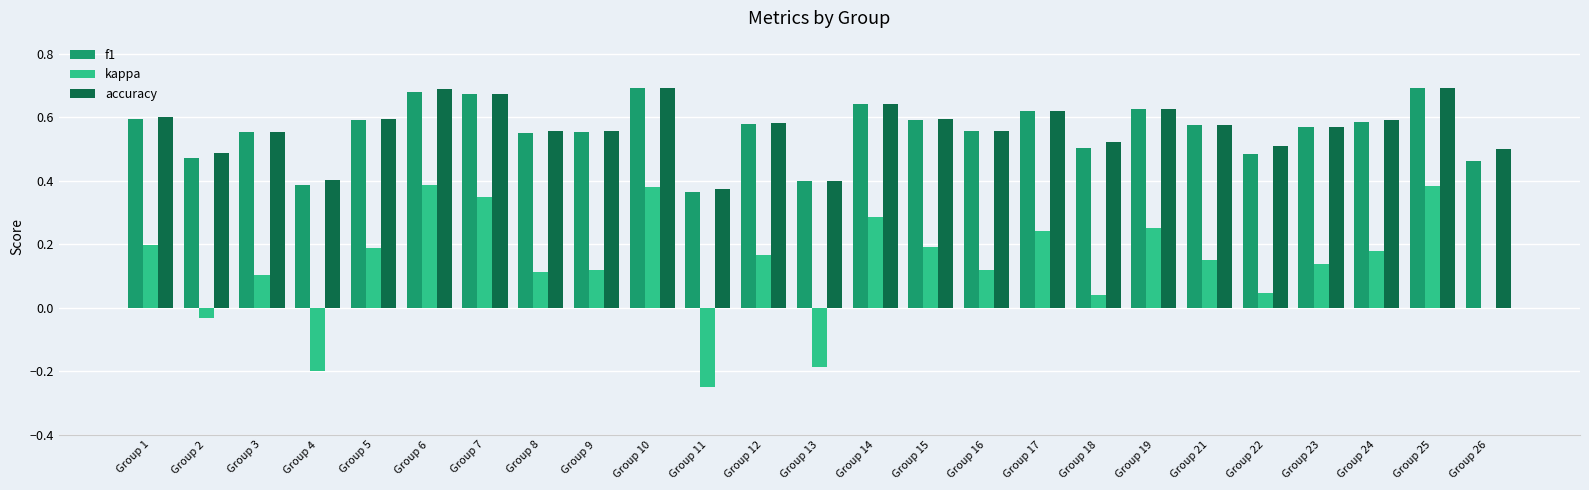

What are all the series names shown in the legend?

f1, kappa, accuracy